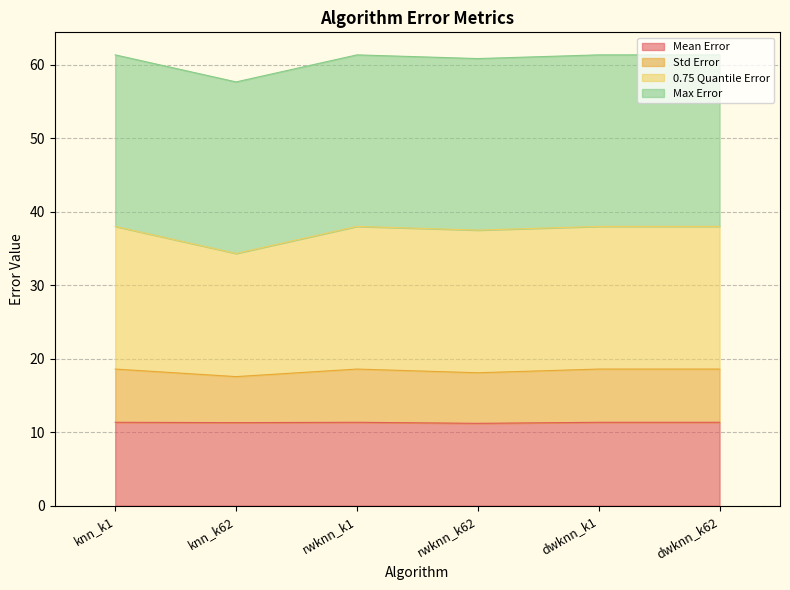

The Mean Error series shows 2.7 at rwknn_k62. True or false?

False